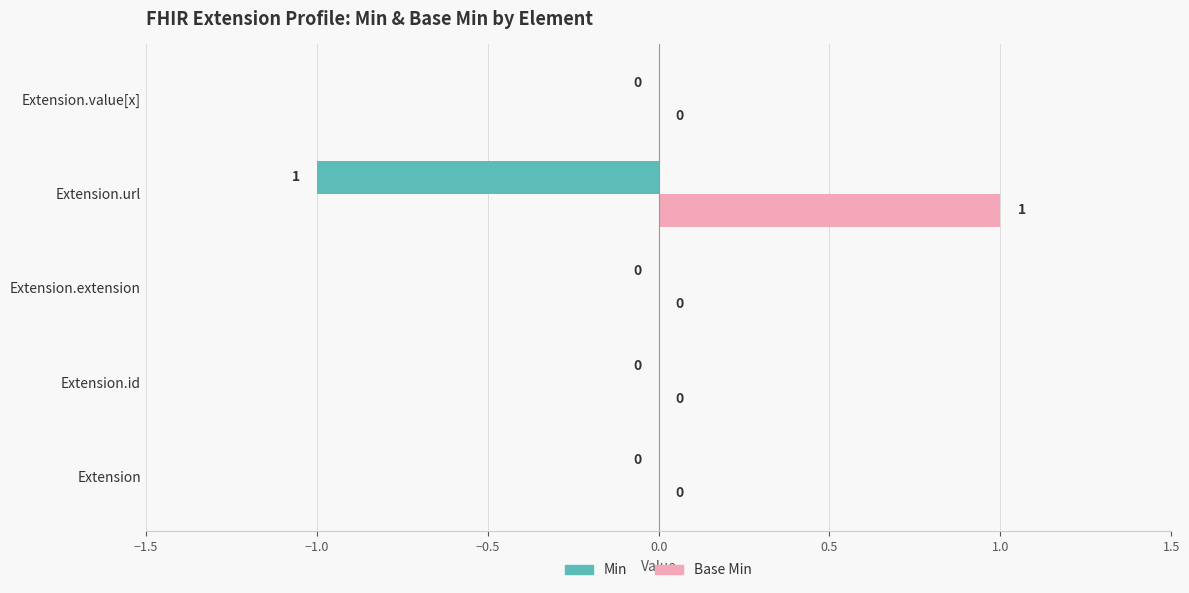

The value of Base Min at Extension.url is 2. True or false?

False